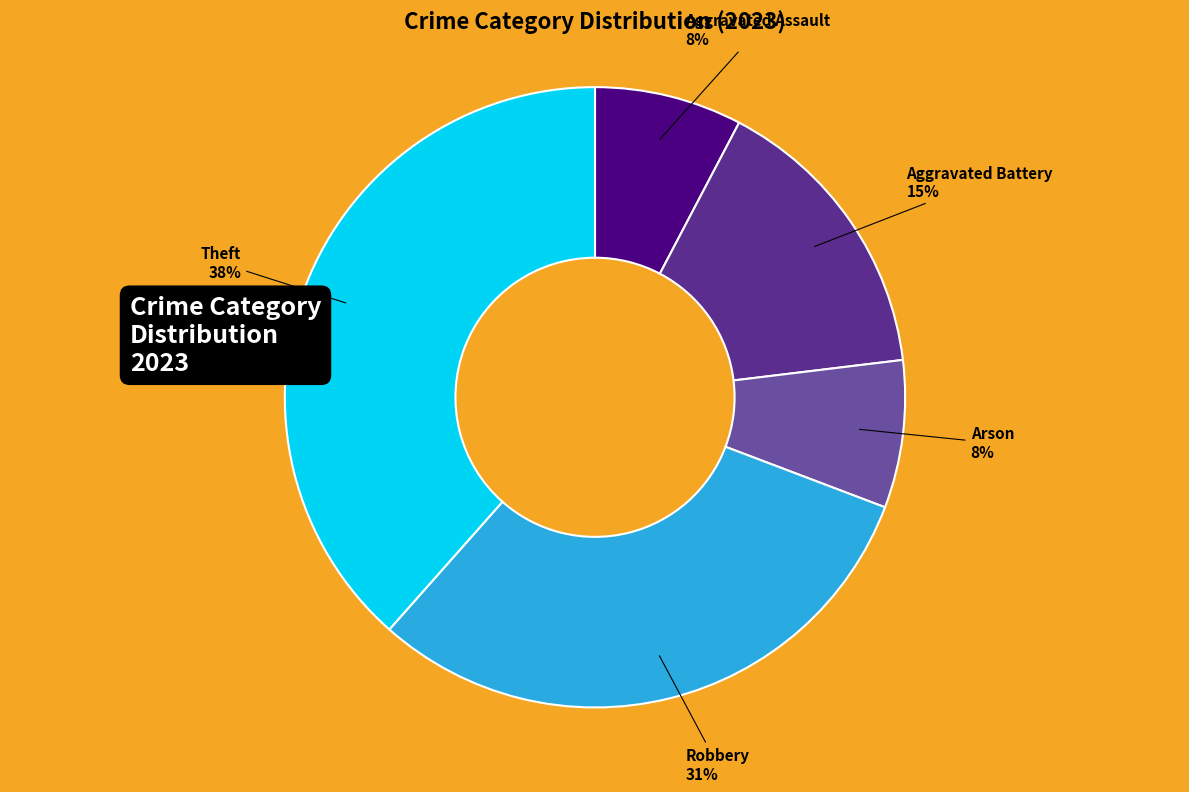

To the nearest percent, what is the average slice percentage?

20%